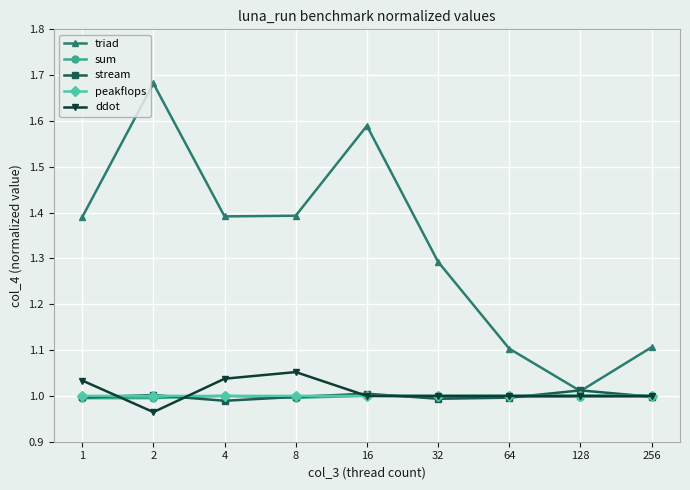

Does the chart display data point markers on the line(s)?

Yes